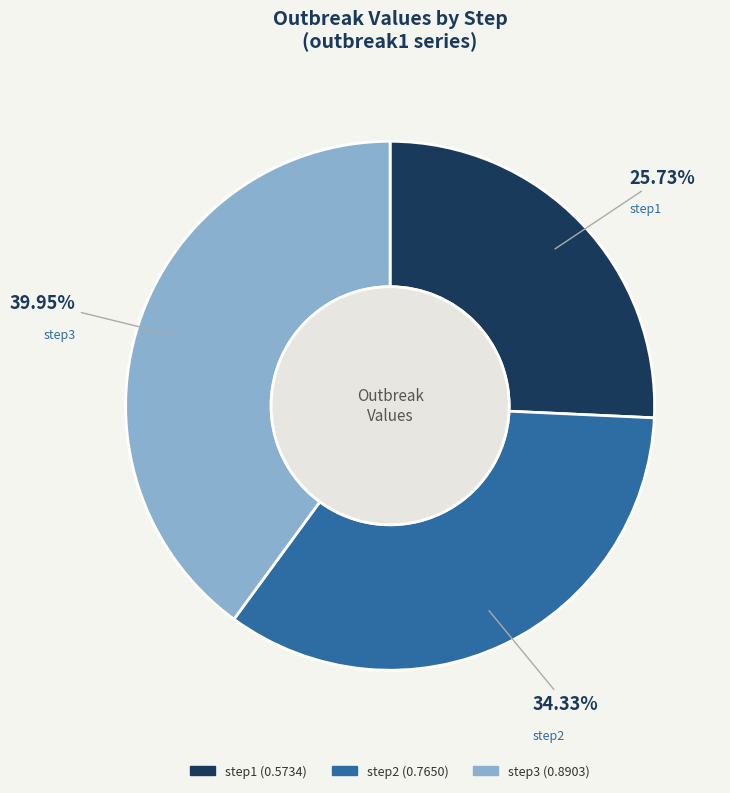

Does step2 represent more than half of the total?

No